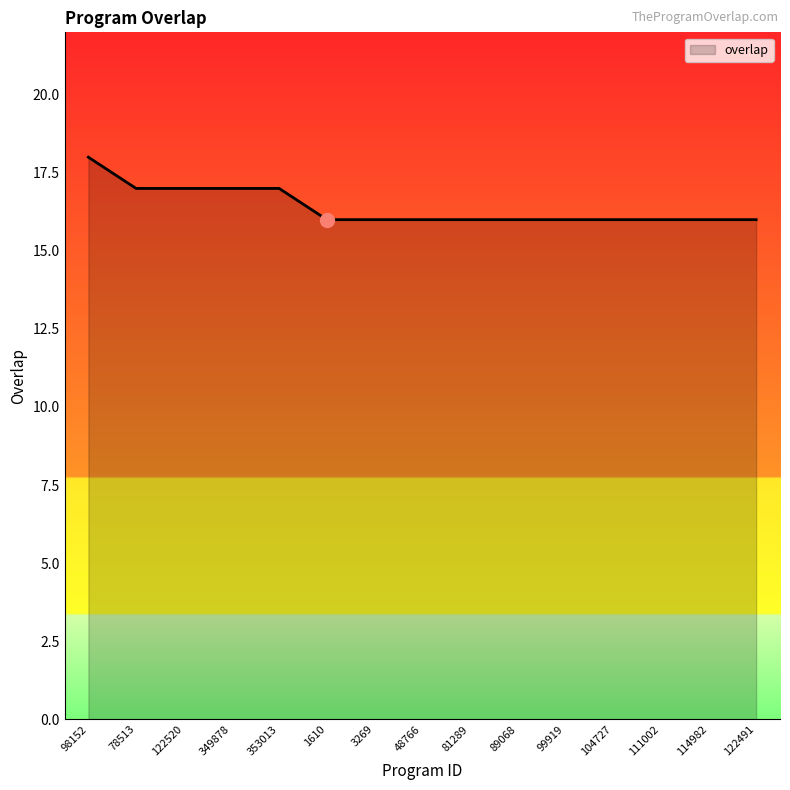

What is the greatest value displayed?

18